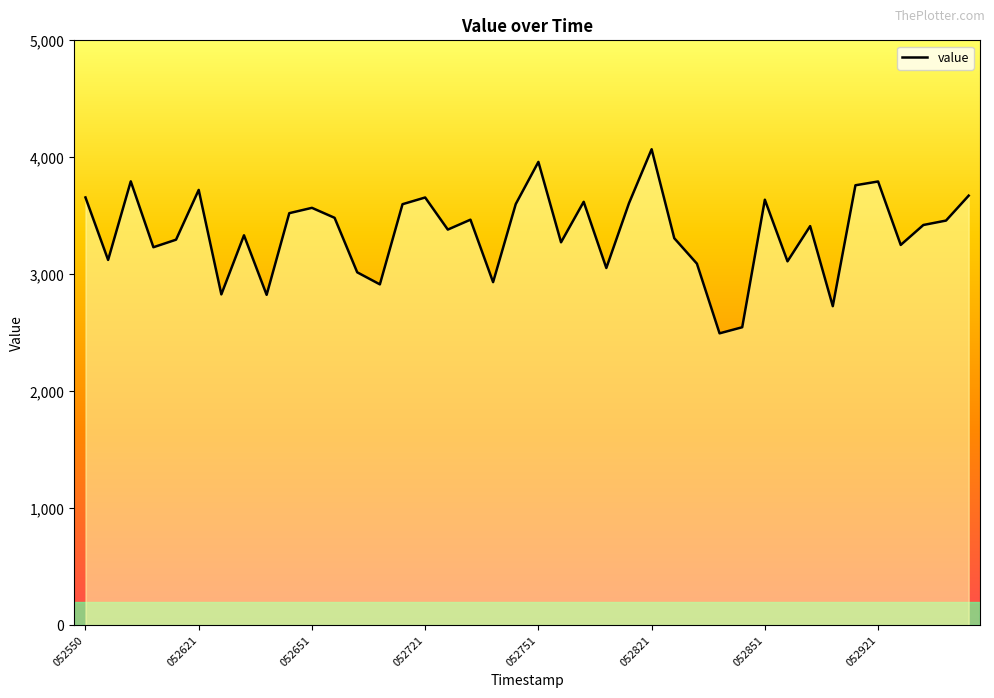

The value at 052639 is 4332.1. True or false?

False